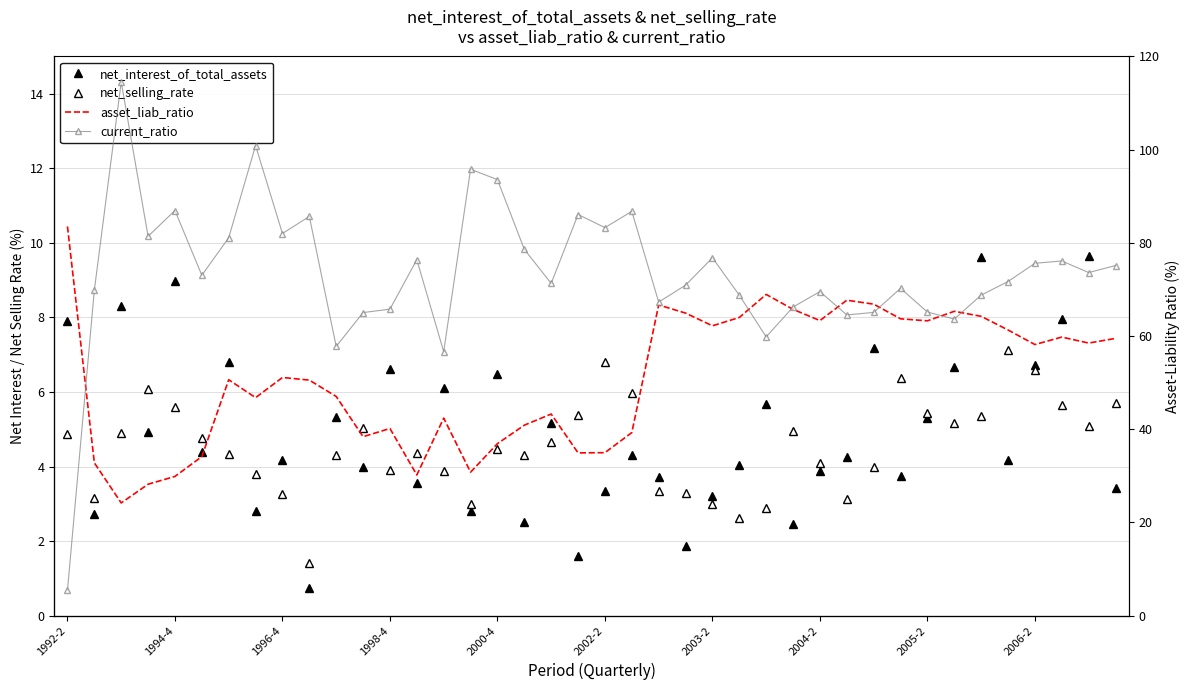

True or false: net_selling_rate has more than 0 interior local peaks.

True